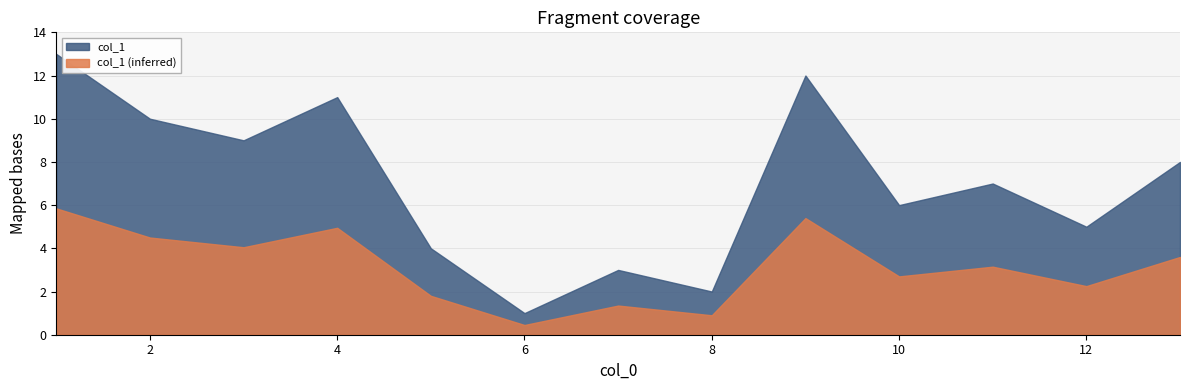

How many series are shown in this chart?

2